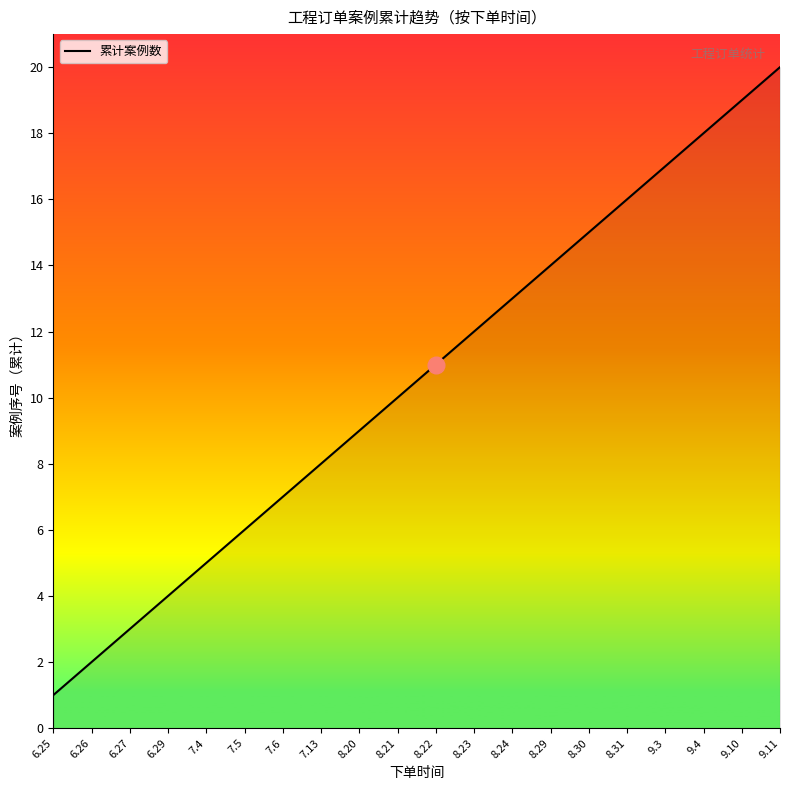

What is the maximum value shown in the chart?

20